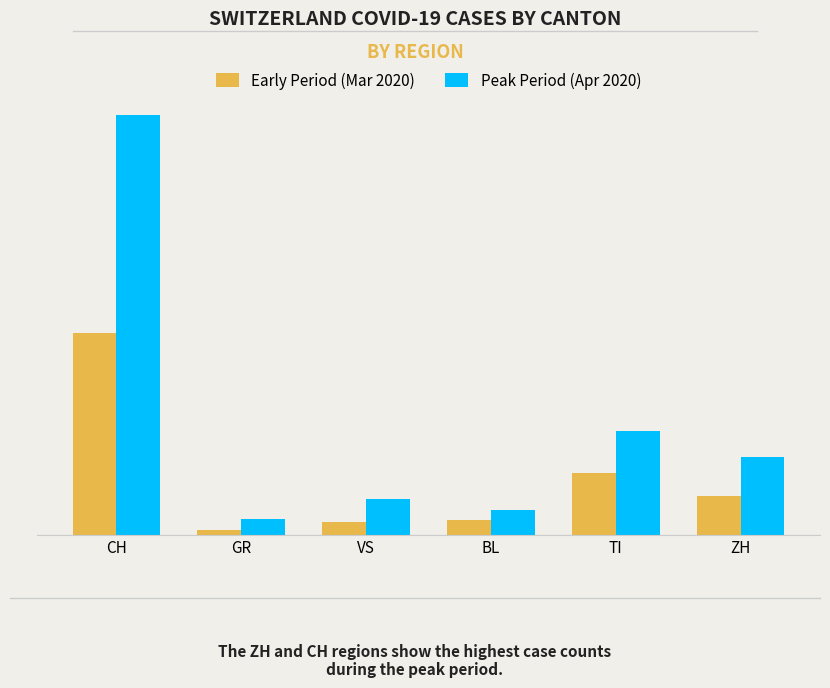

Are the bars grouped side by side (vs. stacked)?

Yes